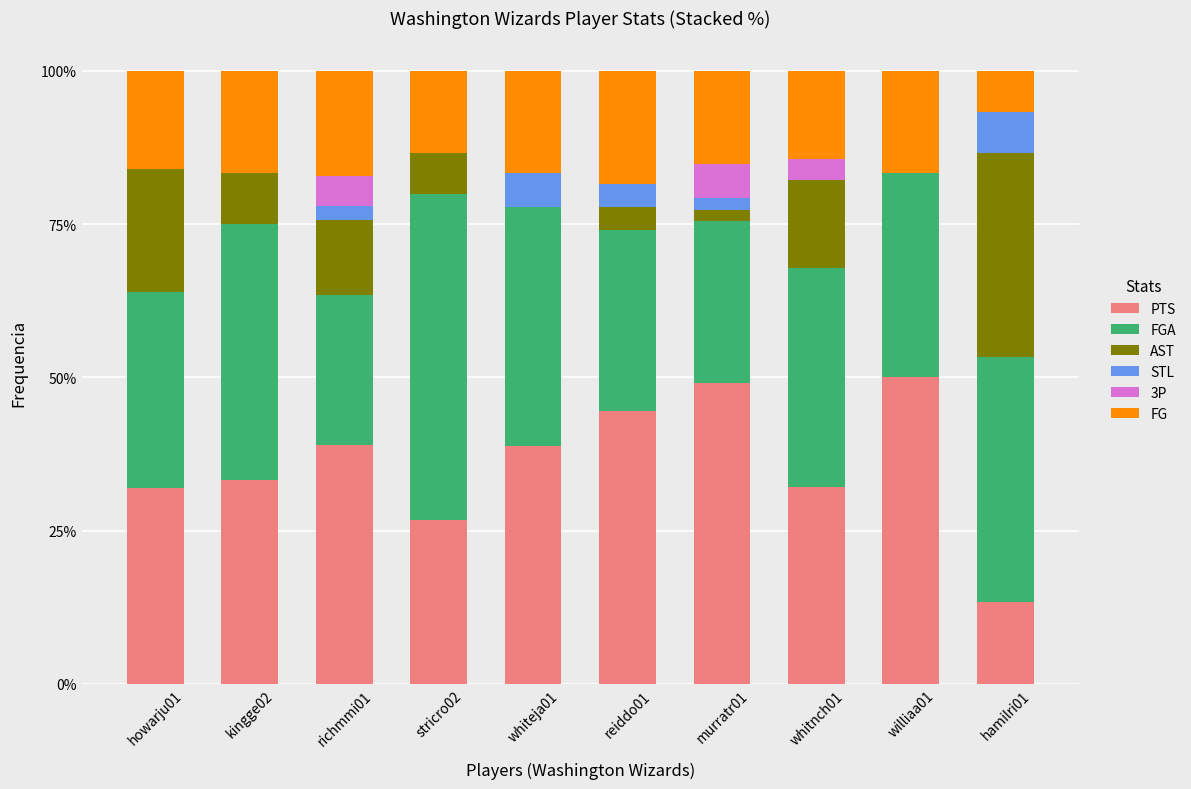

What is the highest value of the PTS series?

50.0